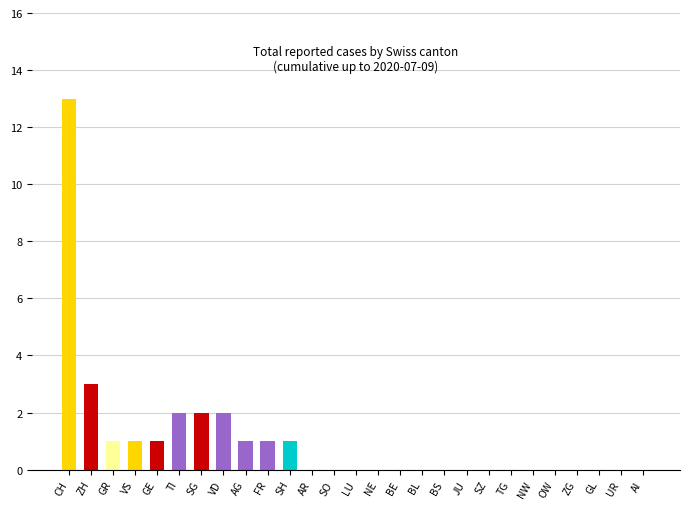

Is it true that the value at GE is 1?

True